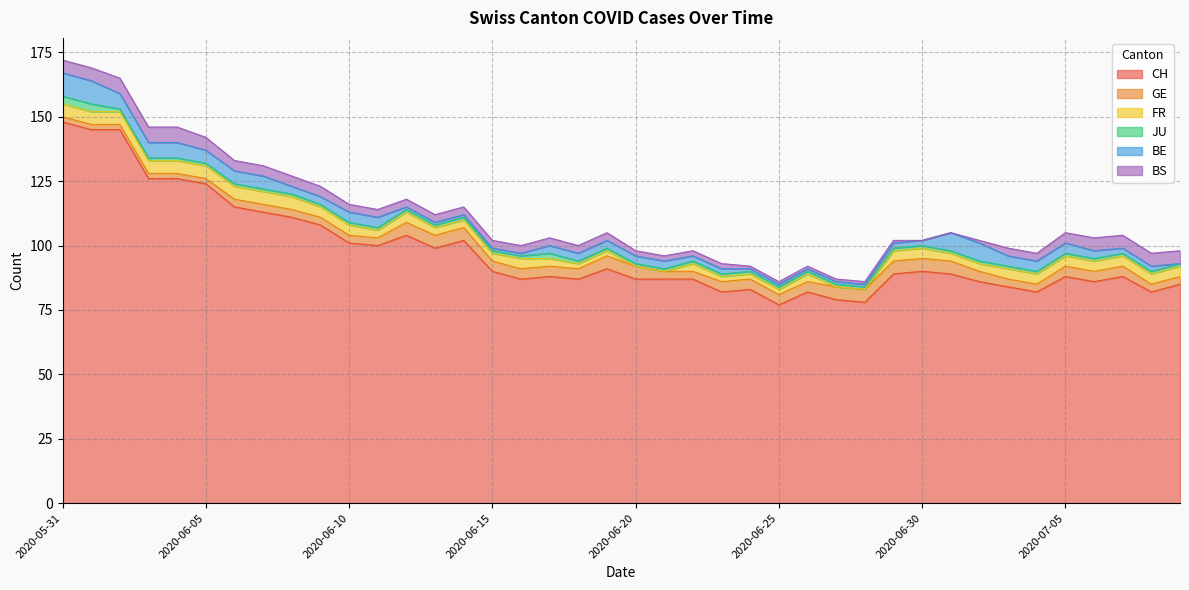

Rank the categories by GE value from highest to lowest.

2020-06-12, 2020-06-13, 2020-06-14, 2020-06-19, 2020-06-20, 2020-06-27, 2020-06-28, 2020-06-29, 2020-06-30, 2020-07-01, 2020-06-15, 2020-06-16, 2020-06-17, 2020-06-18, 2020-06-23, 2020-06-24, 2020-06-25, 2020-06-26, 2020-07-02, 2020-07-05, 2020-07-06, 2020-07-07, 2020-06-06, 2020-06-07, 2020-06-08, 2020-06-09, 2020-06-10, 2020-06-11, 2020-06-21, 2020-06-22, 2020-07-03, 2020-07-04, 2020-07-08, 2020-07-09, 2020-05-31, 2020-06-01, 2020-06-02, 2020-06-03, 2020-06-04, 2020-06-05